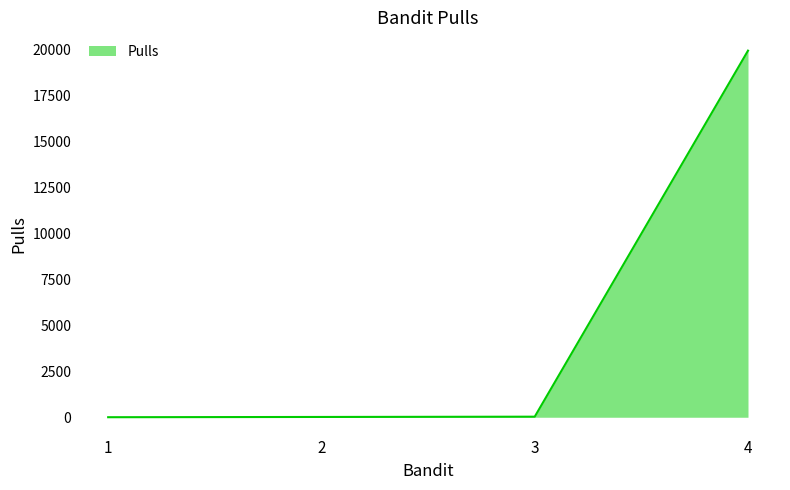

What is the greatest value displayed?

19951